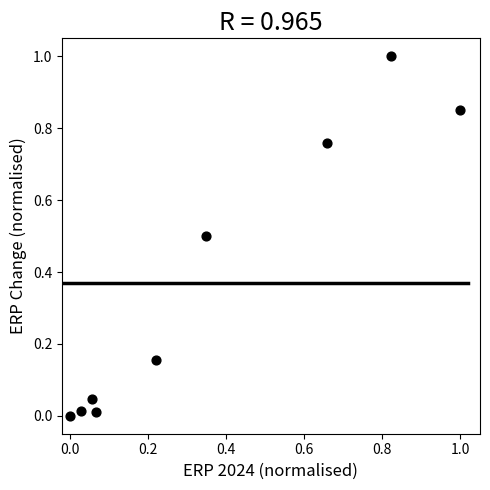

What is the average X value?

0.4